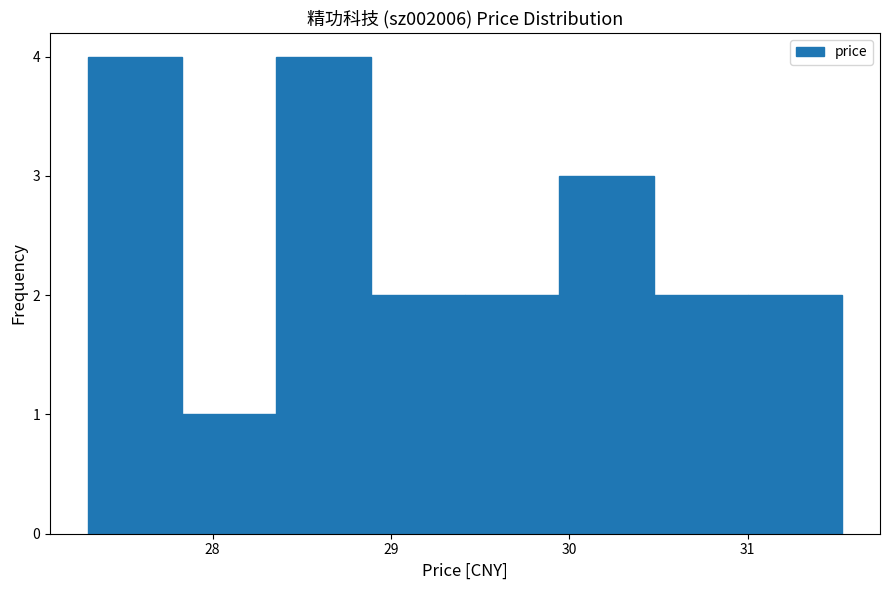

How tall is the bar that spans 27.3 to 27.8 on the x-axis? Neither the bar edges nor the heights are printed on the chart, so give them approximately, as read against the axes.

4